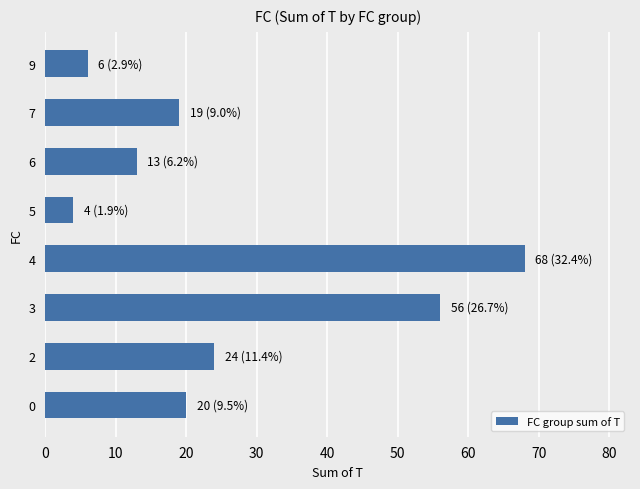

What is the change in value from 0 to 5?

-16